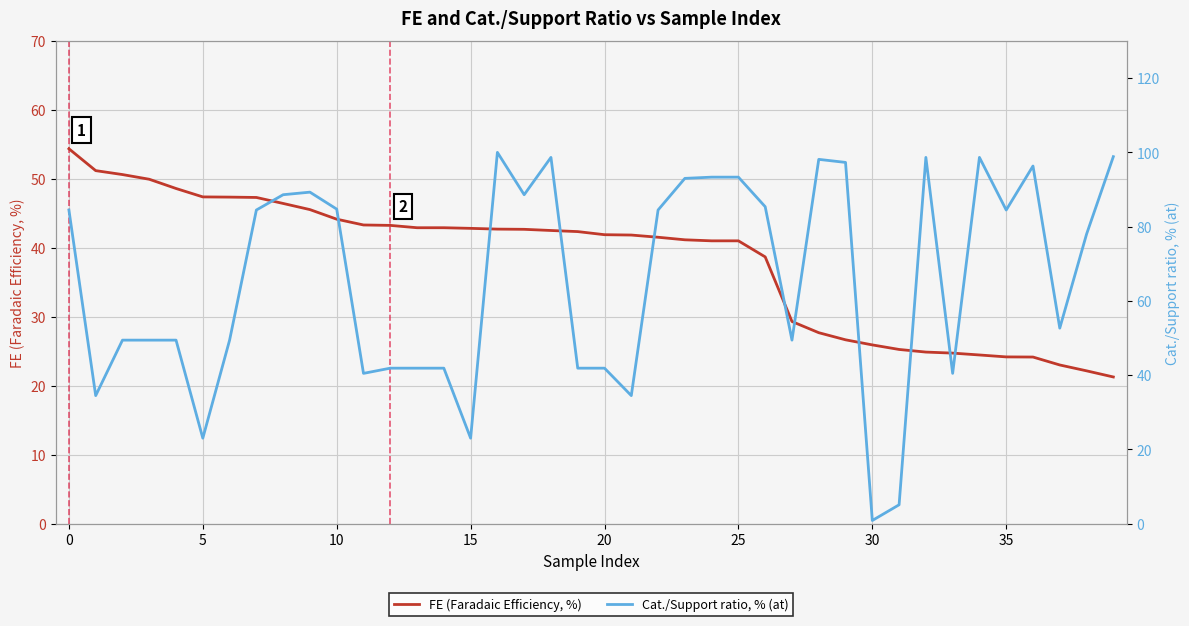

In Cat./Support ratio, % (at), how many points are higher than both neighbors (excluding endpoints)?

7